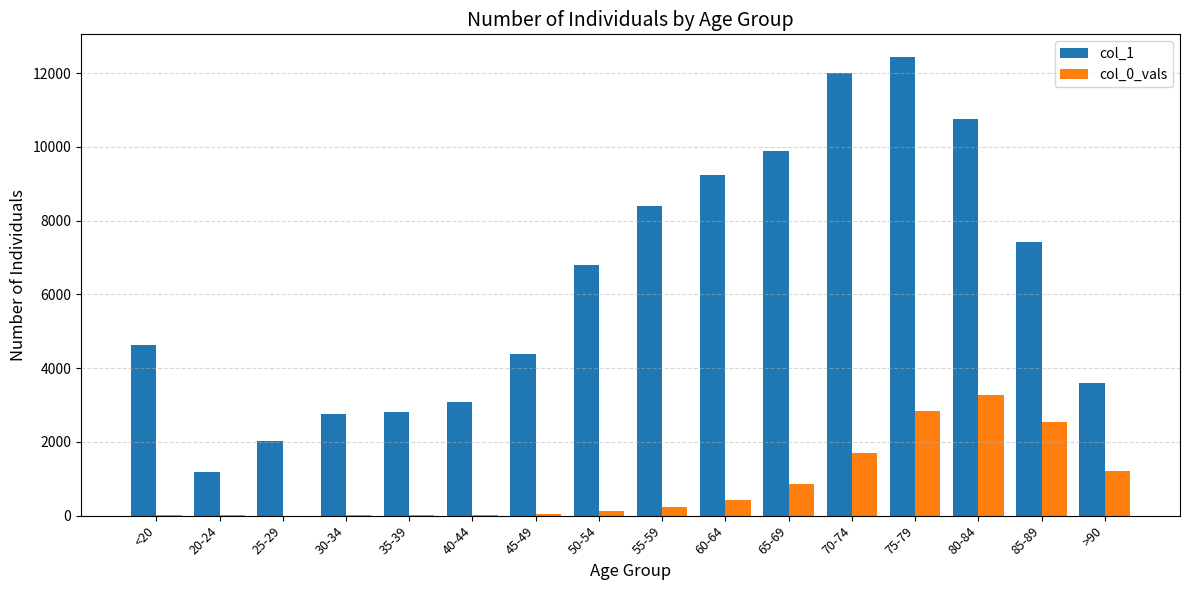

What is the greatest value displayed?

12434